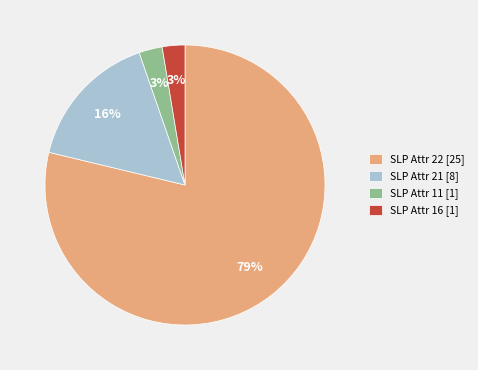

Does any single category account for the majority?

Yes